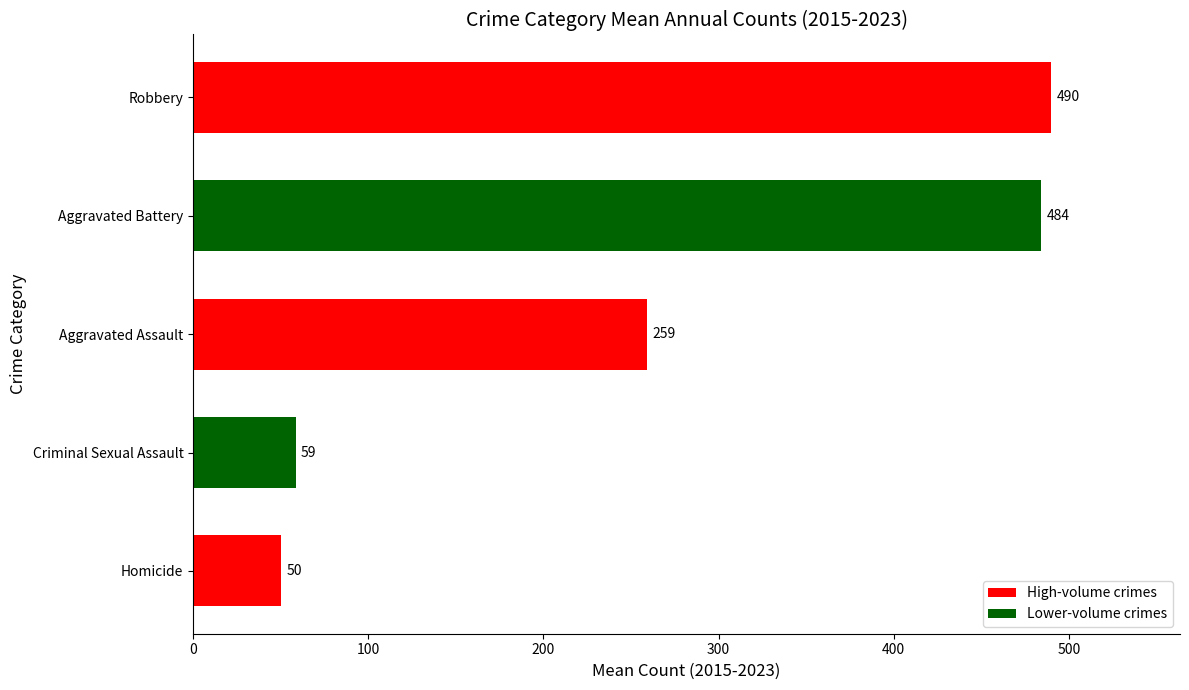

At which label is the value closest to 270?

Aggravated Assault